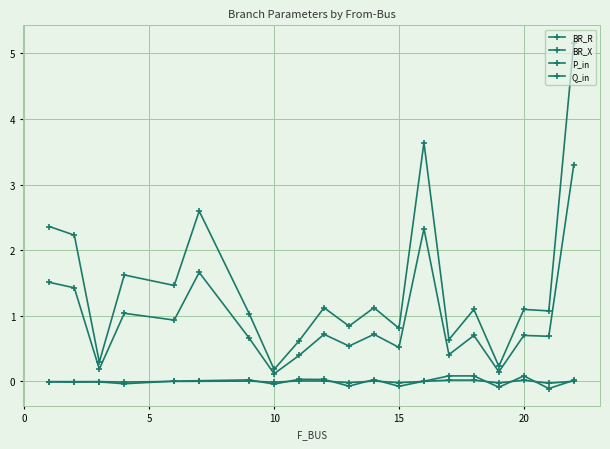

How many lines are shown in the chart?

4